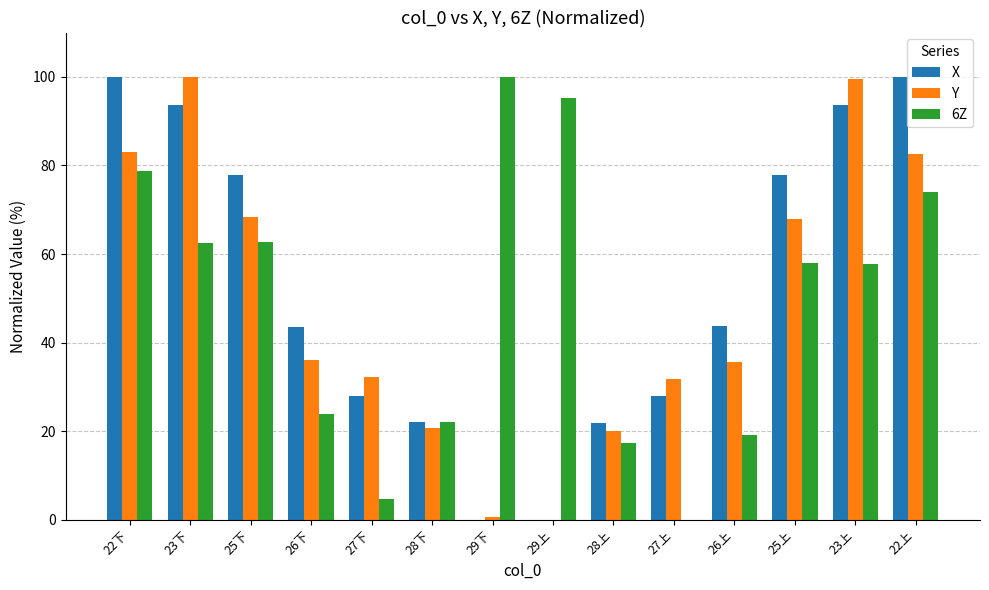

Is it true that 6Z equals 58.0 at 25上?

True